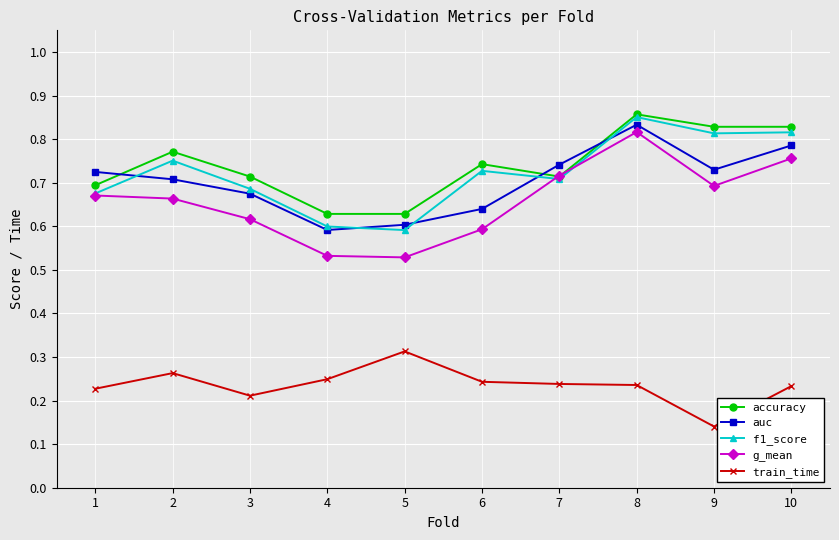

At which category does the chart reach its peak across all series?

8